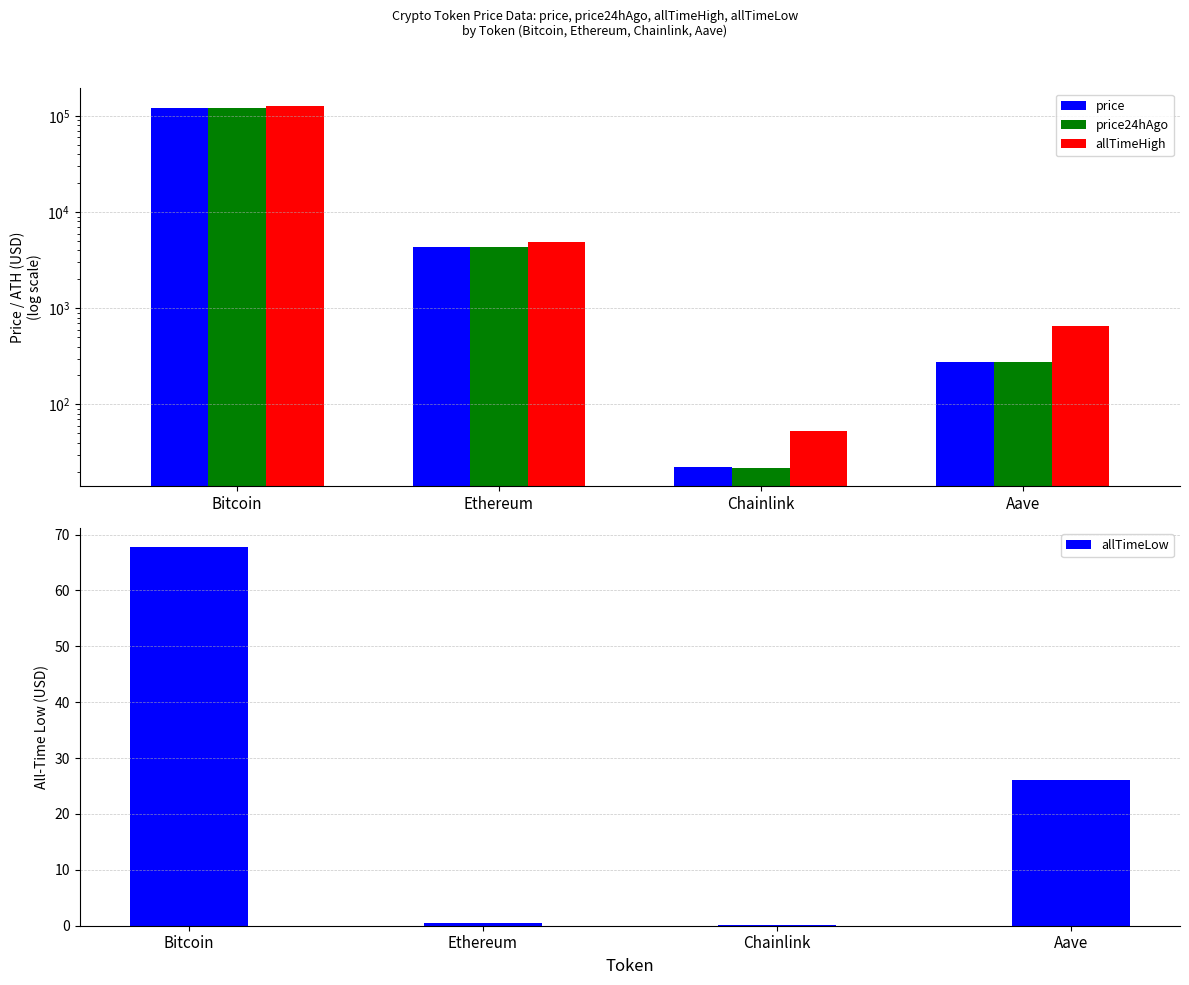

True or false: price24hAgo has a value of 12.8 at Chainlink.

False